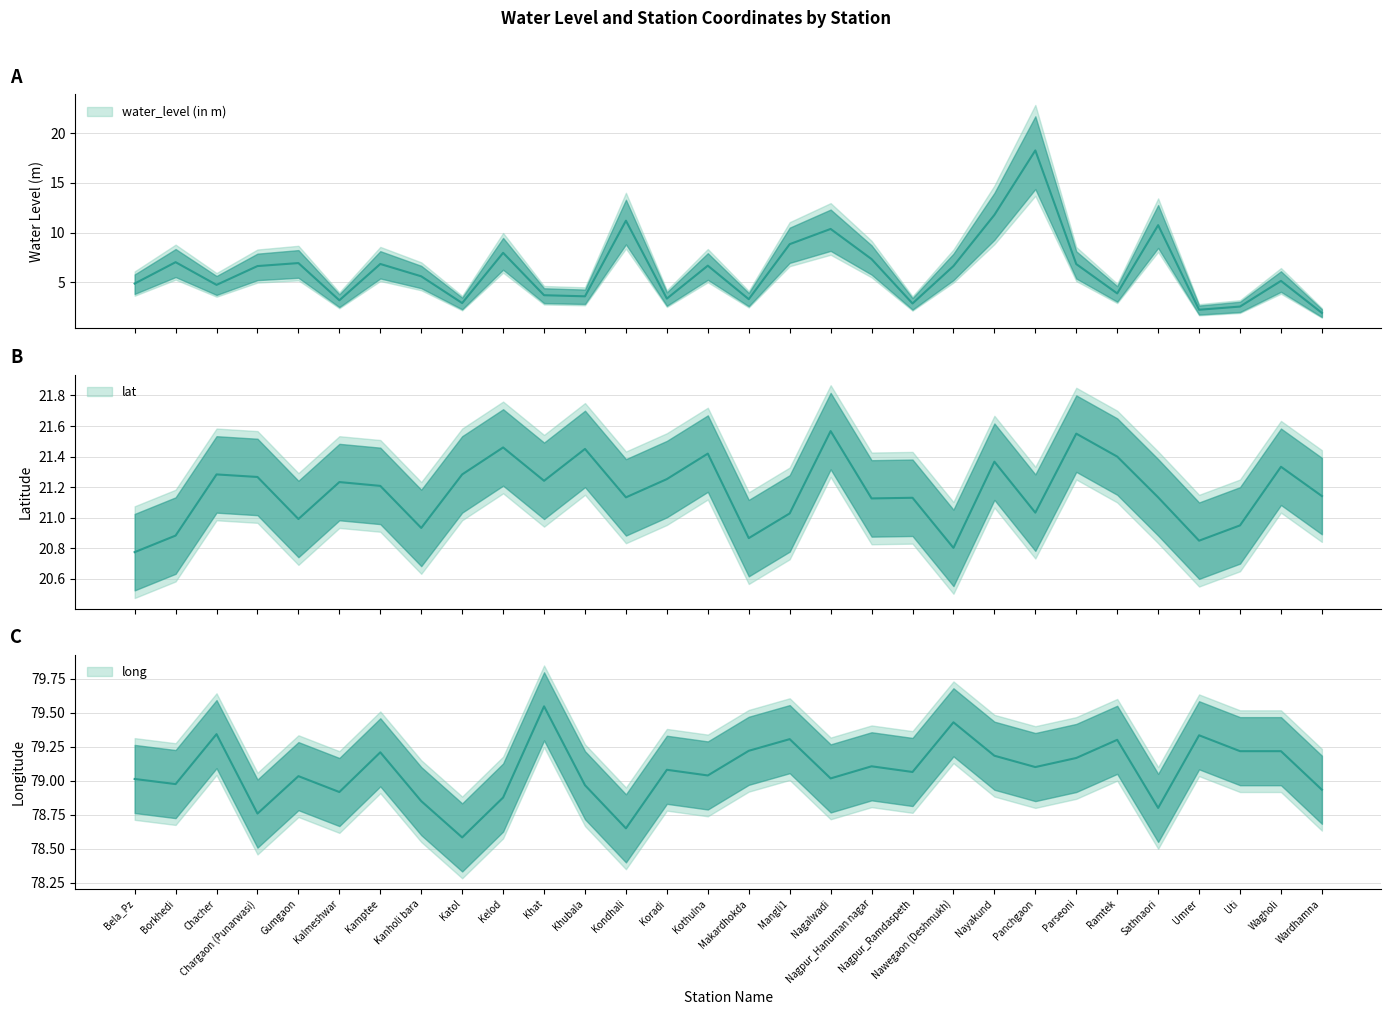

True or false: water_level (in m) and long intersect in this chart.

False